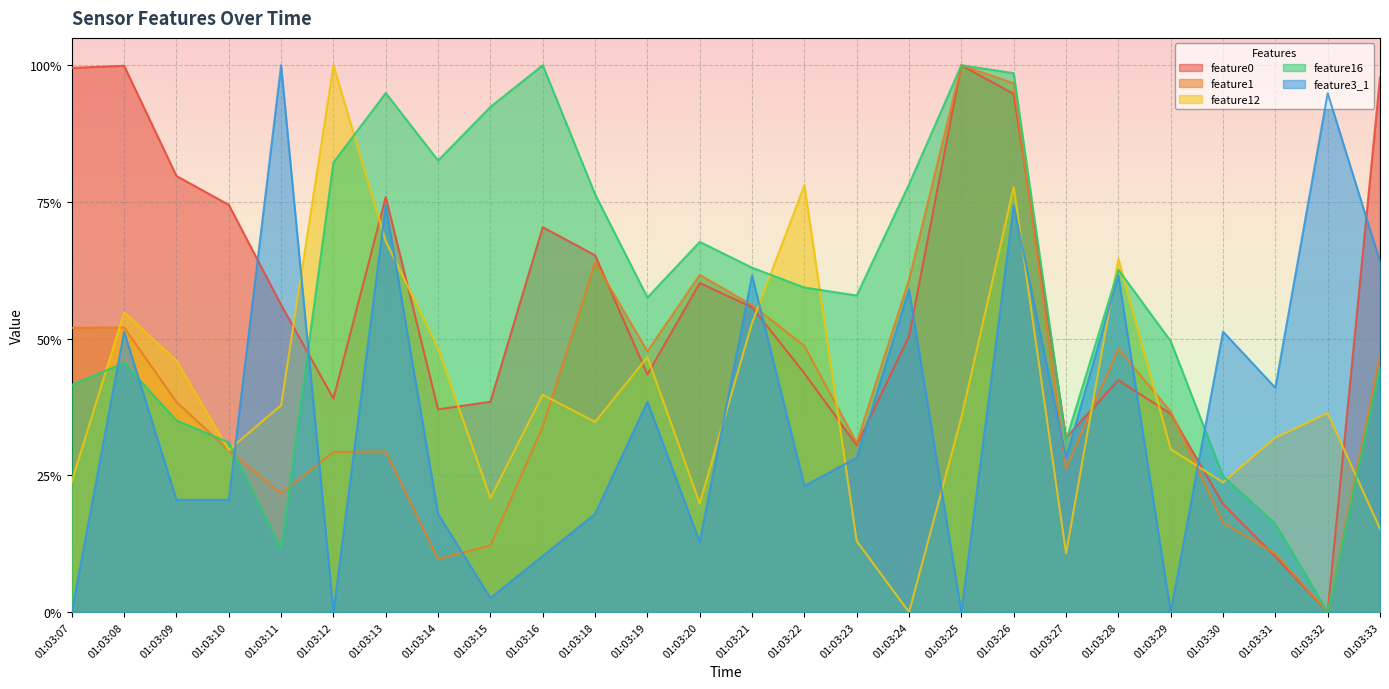

In feature16, how many points are lower than both neighbors (excluding endpoints)?

6